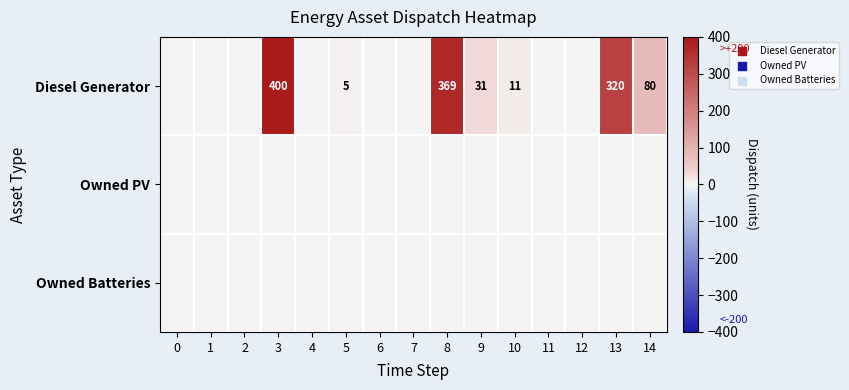

The Diesel Generator series shows 31 at 9. True or false?

True